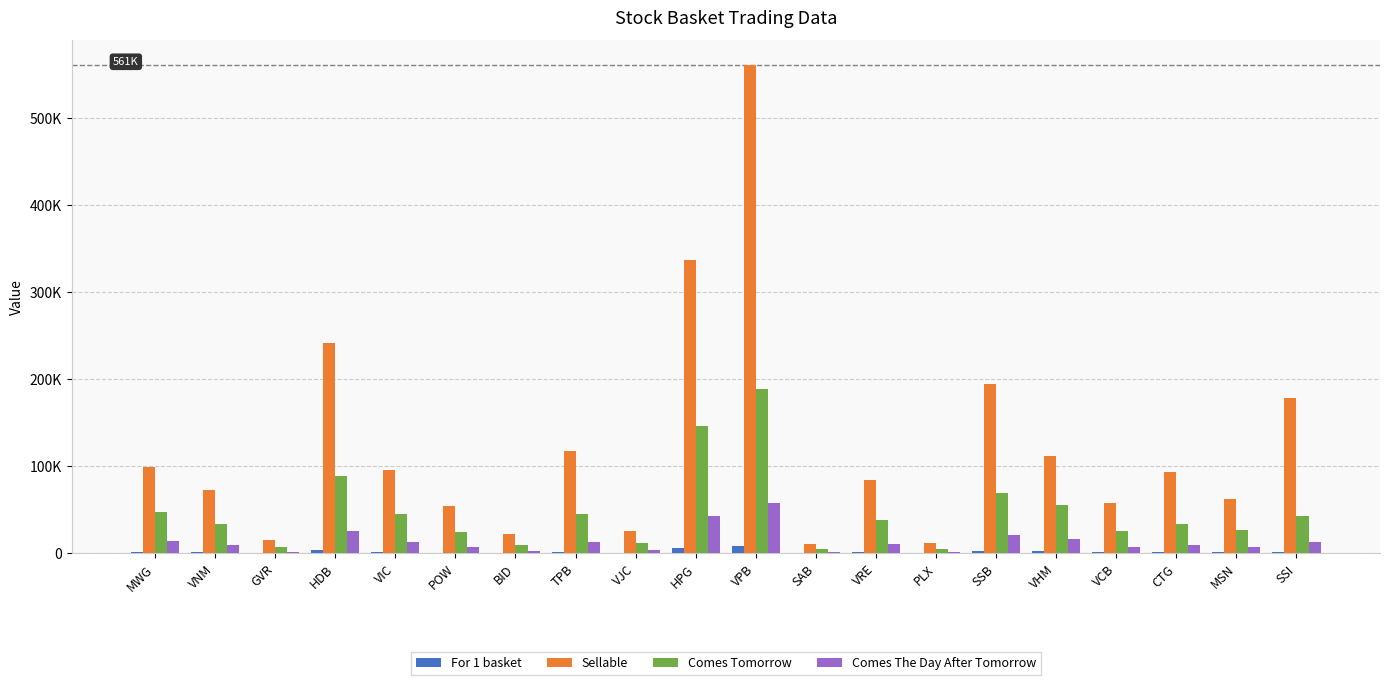

The value of Comes Tomorrow at SSB is 36518. True or false?

False